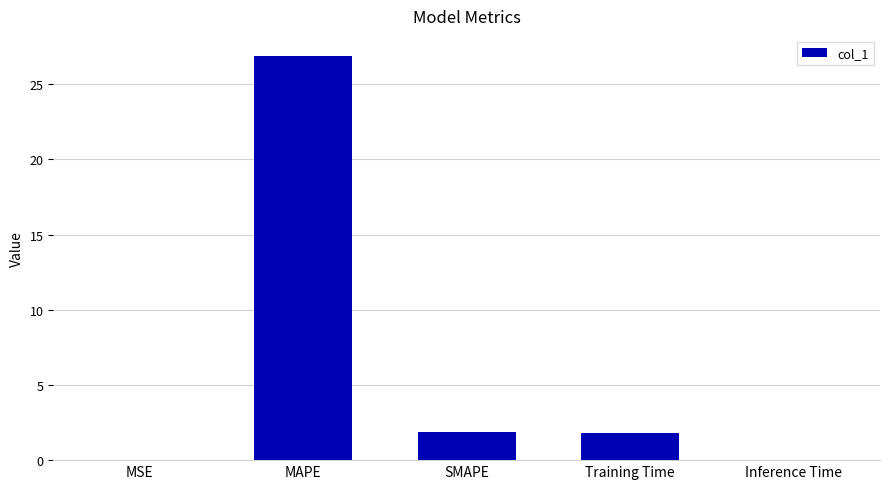

At which category does the chart reach its peak across all series?

MAPE